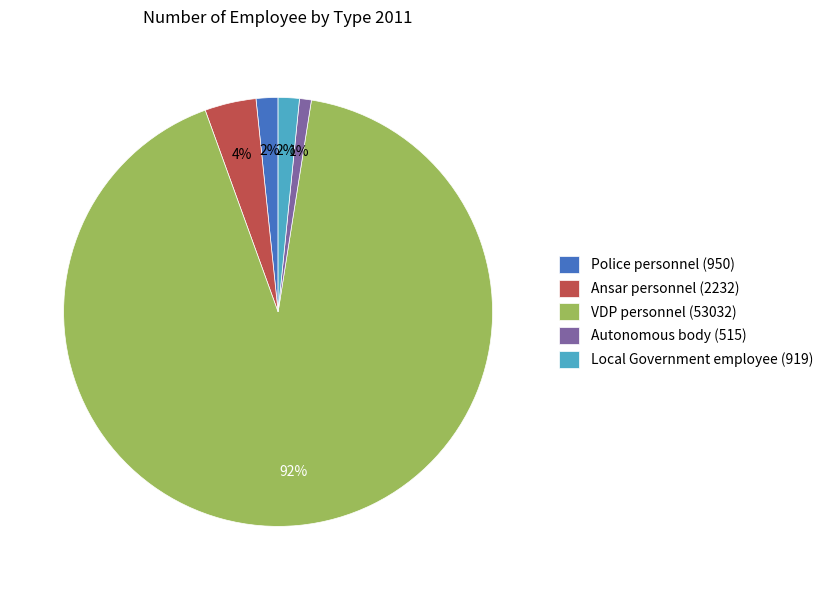

To the nearest percent, what is the average slice percentage?

20%